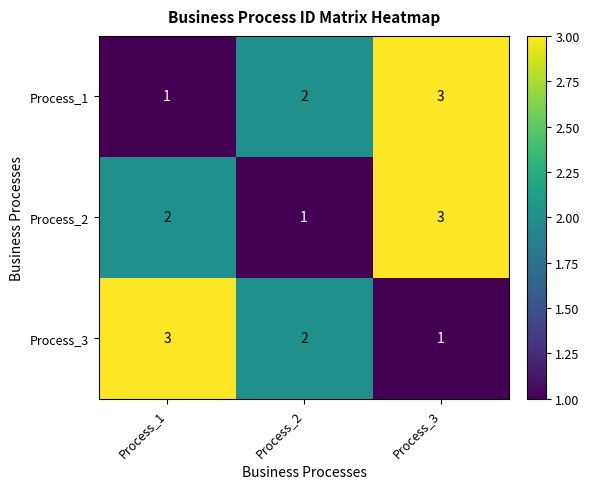

What value does the Process_2 series have at Process_3?

3